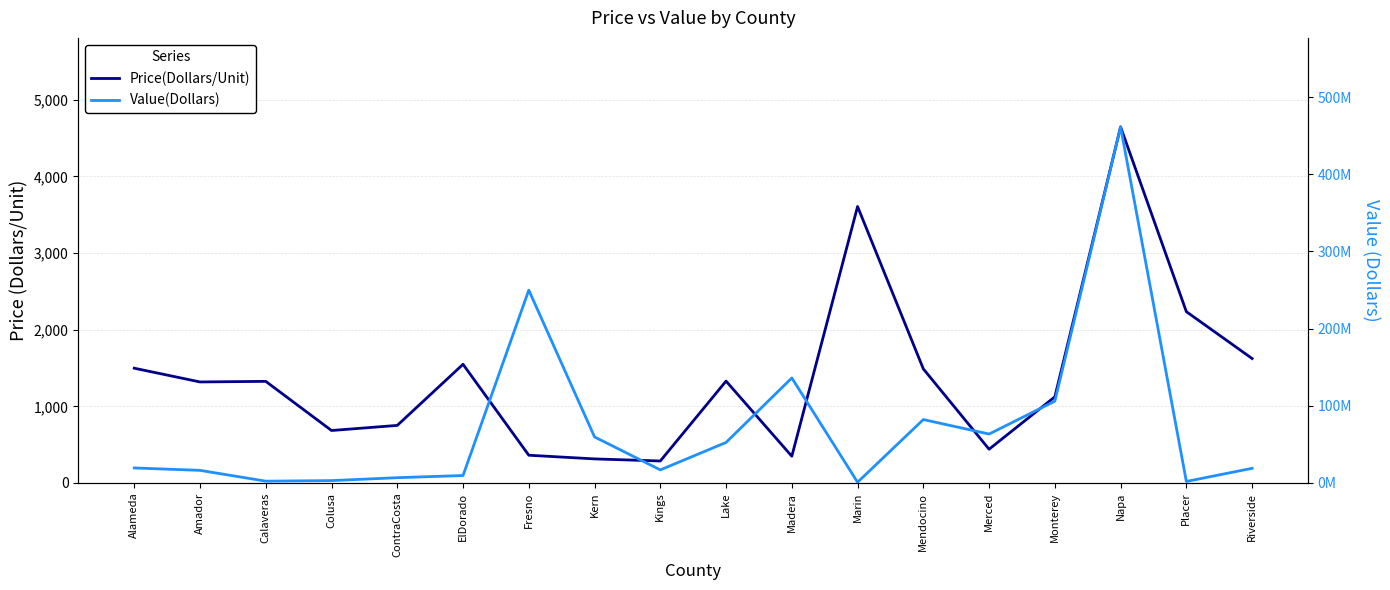

List the series in order of their overall mean, lowest first.

Price(Dollars/Unit), Value(Dollars)